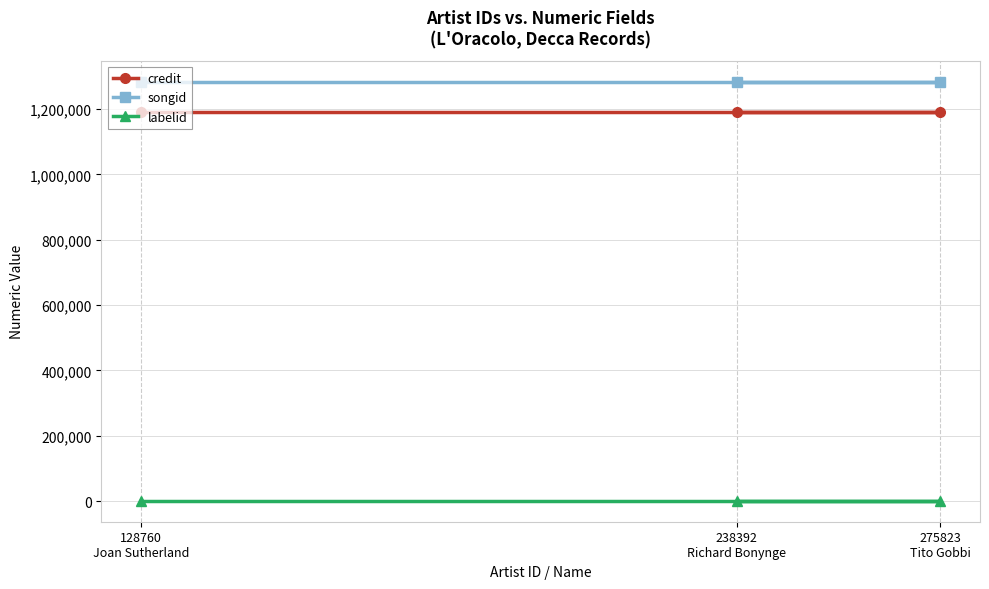

Reading left to right, what are all the values shown in this chart?

credit: 128760
Joan Sutherland=1190874	238392
Richard Bonynge=1190874	275823
Tito Gobbi=1190874
songid: 128760
Joan Sutherland=1283202	238392
Richard Bonynge=1283202	275823
Tito Gobbi=1283202
labelid: 128760
Joan Sutherland=764	238392
Richard Bonynge=764	275823
Tito Gobbi=764